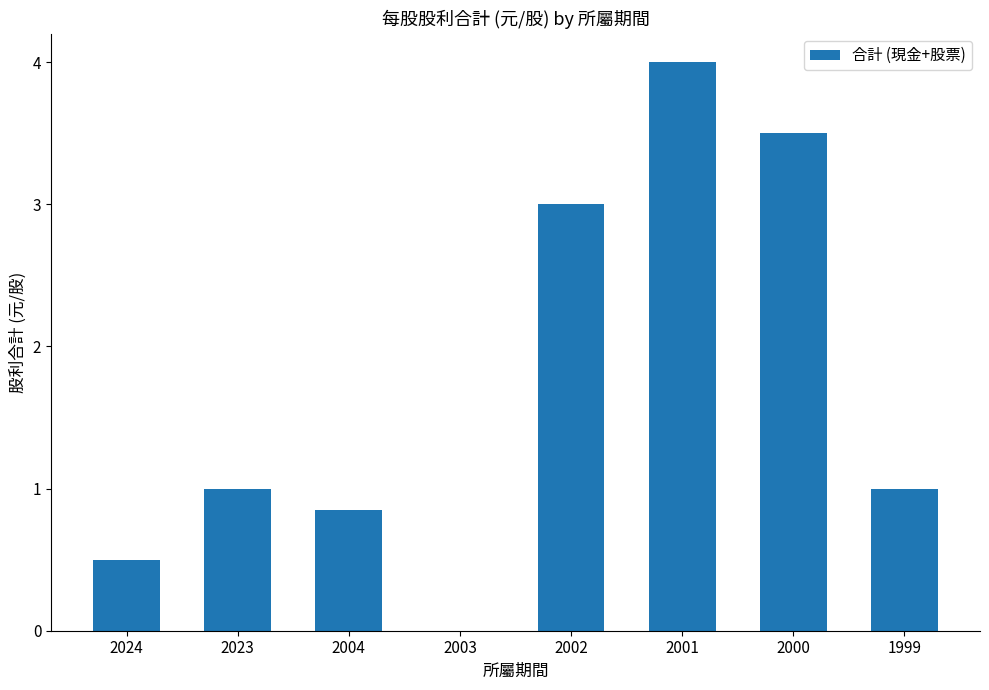

At which category does the chart reach its peak across all series?

2001